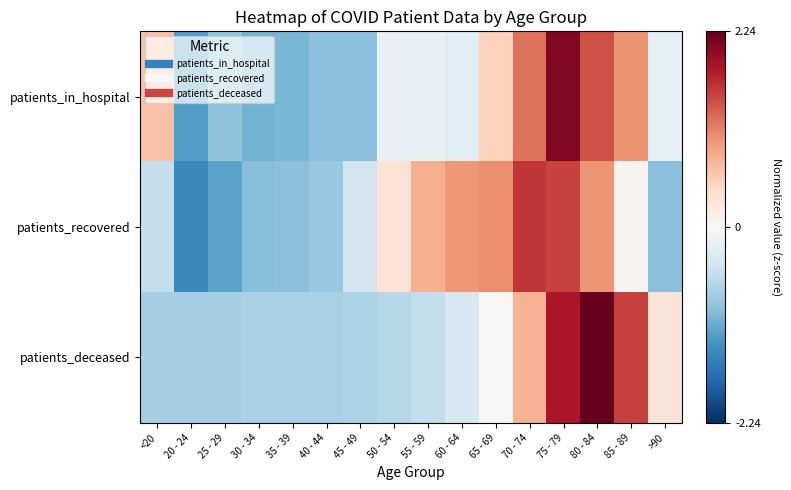

Reading right to left, list all the values displayed in this chart.

patients_in_hospital: >90=-0.2	85 - 89=1.0	80 - 84=1.4	75 - 79=2.1	70 - 74=1.2	65 - 69=0.5	60 - 64=-0.2	55 - 59=-0.2	50 - 54=-0.2	45 - 49=-0.9	40 - 44=-0.9	35 - 39=-1.0	30 - 34=-1.1	25 - 29=-0.9	20 - 24=-1.2	<20=0.7
patients_recovered: >90=-0.9	85 - 89=0.1	80 - 84=1.0	75 - 79=1.5	70 - 74=1.6	65 - 69=1.0	60 - 64=1.0	55 - 59=0.8	50 - 54=0.3	45 - 49=-0.4	40 - 44=-0.9	35 - 39=-0.9	30 - 34=-1.0	25 - 29=-1.2	20 - 24=-1.5	<20=-0.5
patients_deceased: >90=0.3	85 - 89=1.5	80 - 84=2.2	75 - 79=1.8	70 - 74=0.8	65 - 69=0.0	60 - 64=-0.4	55 - 59=-0.6	50 - 54=-0.6	45 - 49=-0.7	40 - 44=-0.7	35 - 39=-0.7	30 - 34=-0.7	25 - 29=-0.7	20 - 24=-0.7	<20=-0.7